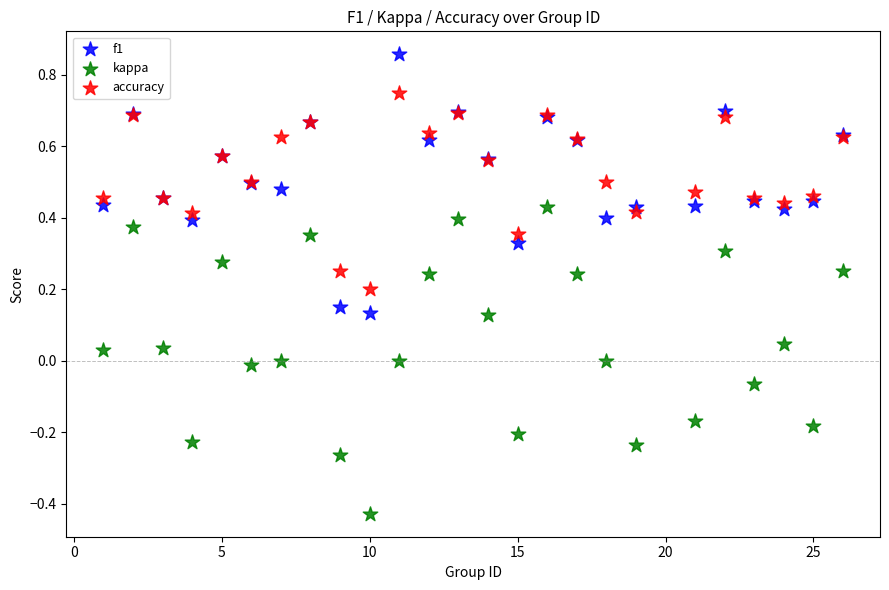

Which series has the widest spread of Y values?

kappa